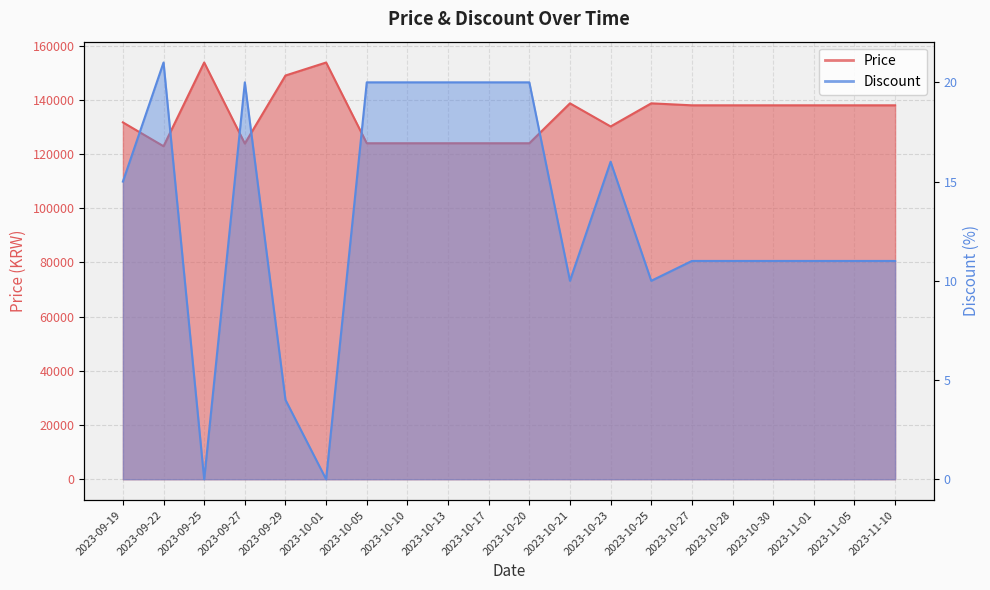

Where is the first local minimum for Price?

2023-09-22